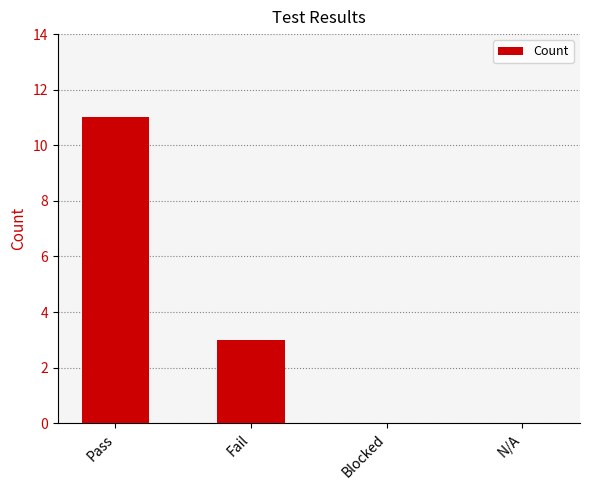

What value does the data have at Fail, to the nearest 5?

5